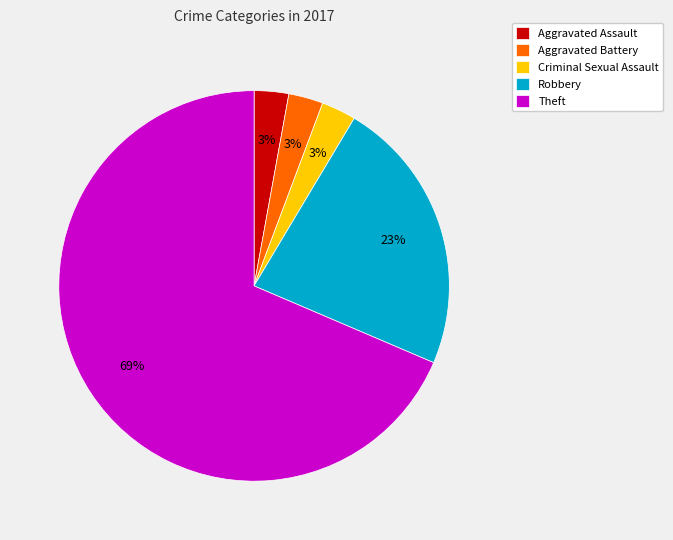

To the nearest percent, what portion does Aggravated Battery represent?

3%